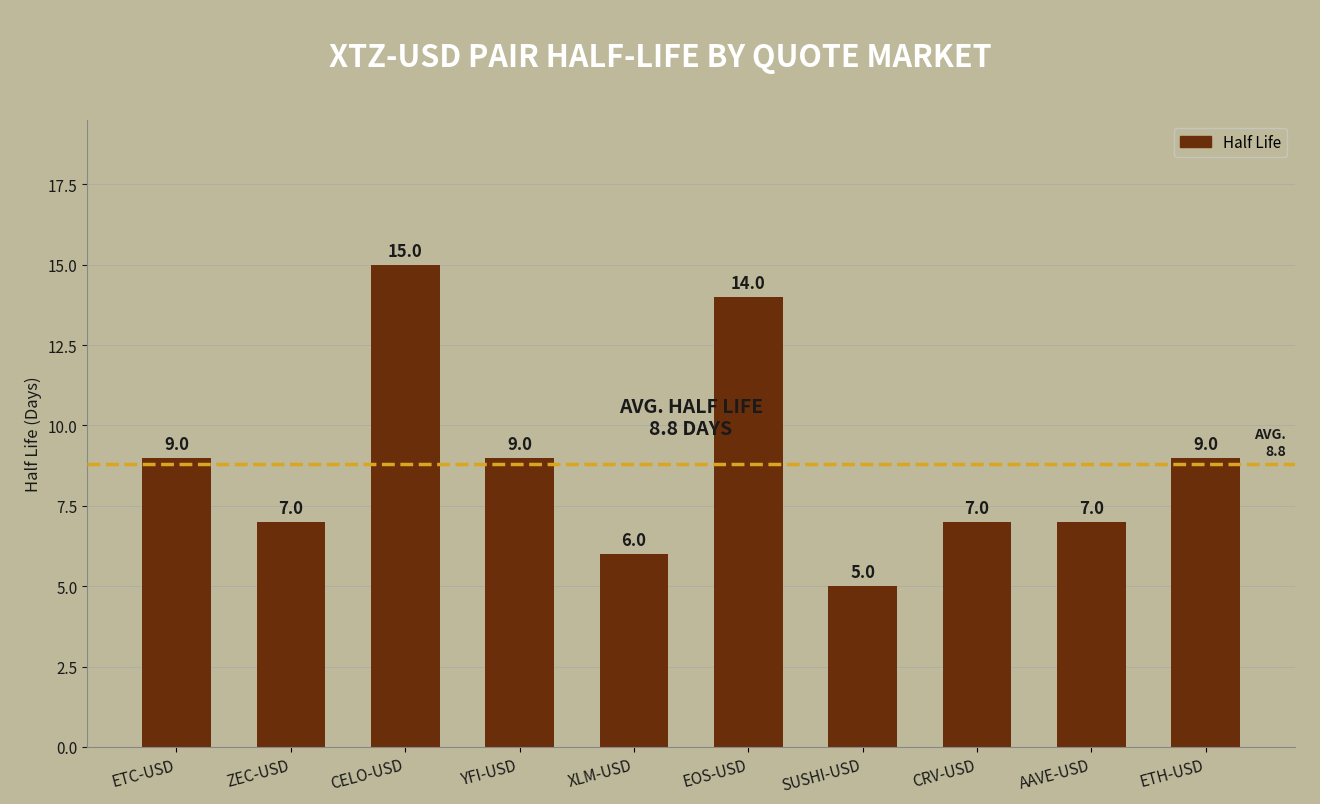

Are the bars grouped side by side (vs. stacked)?

No